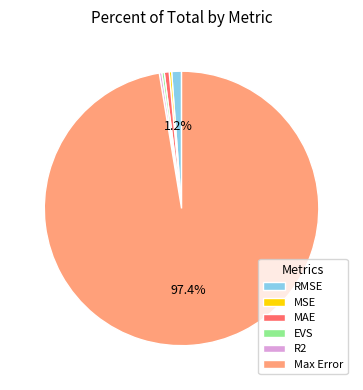

How many segments does this pie chart have?

6